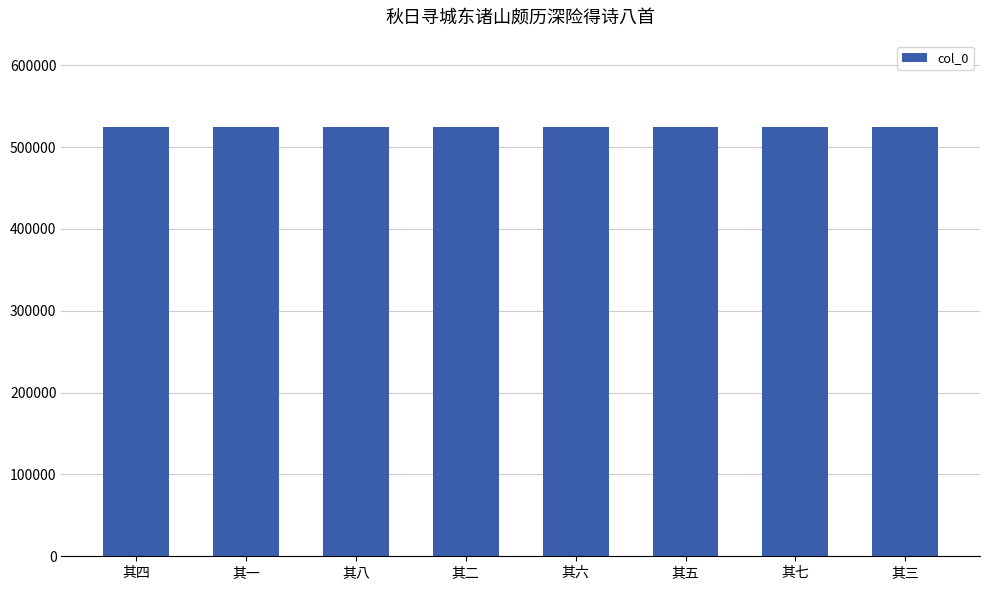

What is the greatest value displayed?

525059